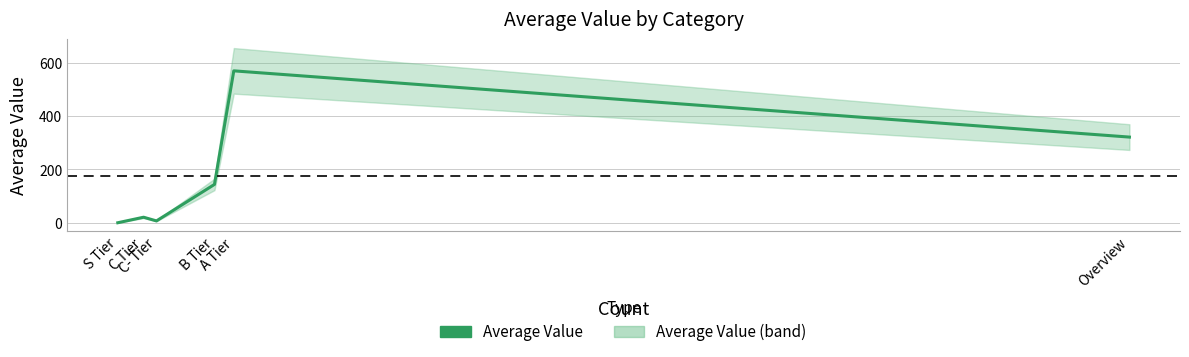

Where is the data nearest to the value 285?

Overview